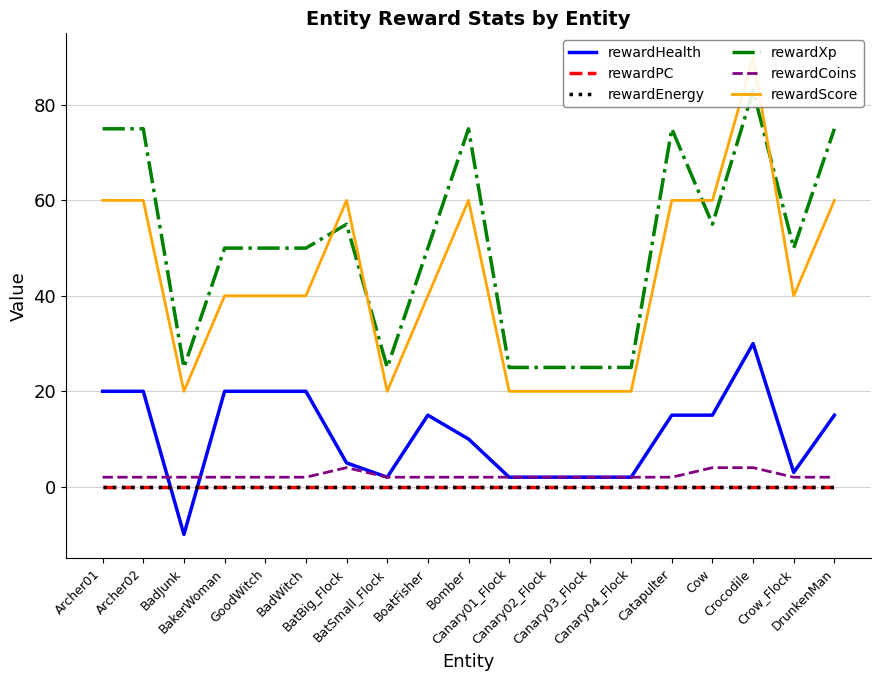

True or false: rewardHealth and rewardCoins intersect in this chart.

True